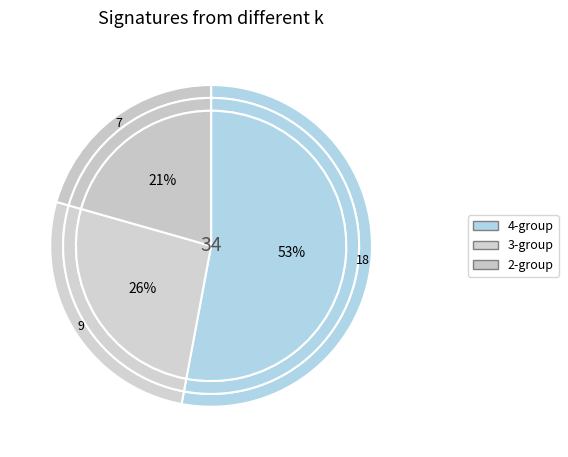

To the nearest percent, what is the average slice percentage?

33%